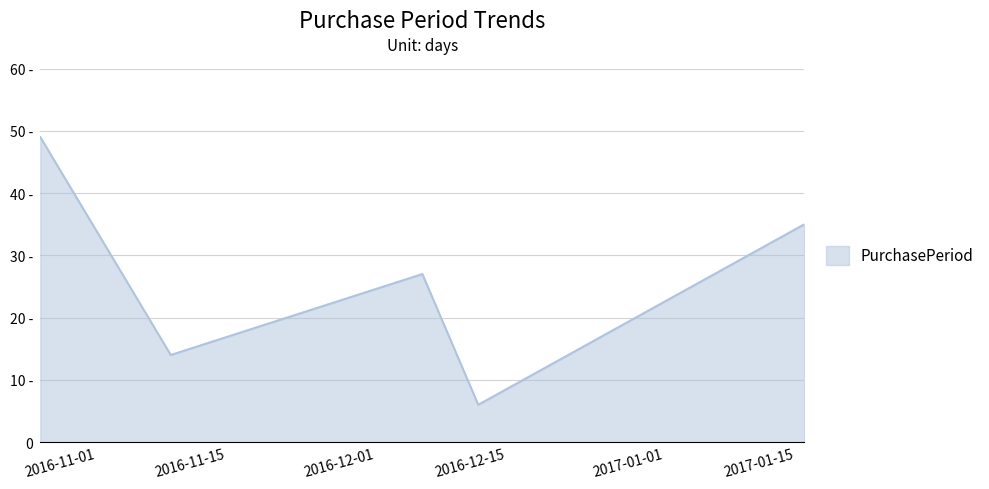

Is this an area chart (filled region under the line)?

Yes